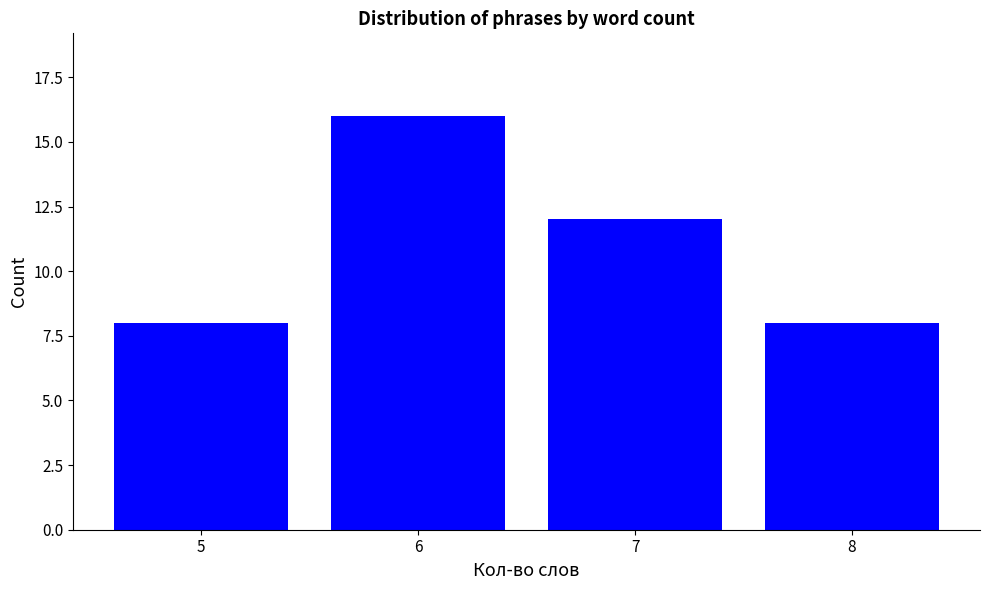

What is the difference between the second highest and second lowest values?

4